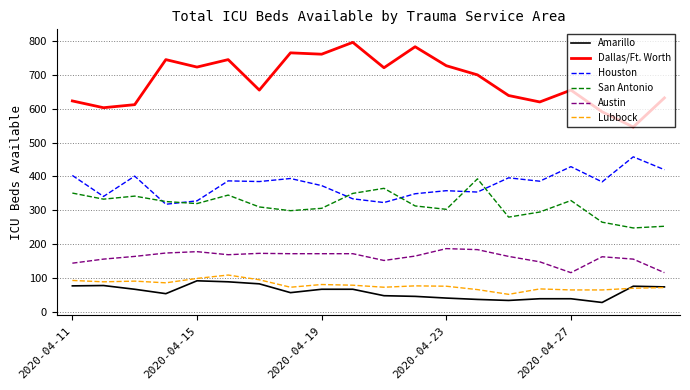

Which series has the largest total across all categories?

Dallas/Ft. Worth